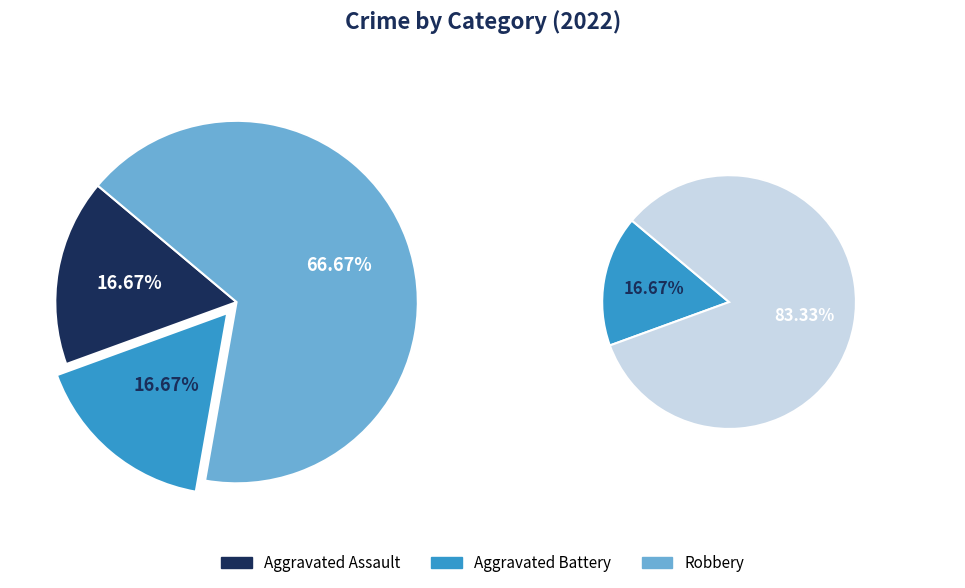

To the nearest percent, what percentage of the pie is Robbery?

67%